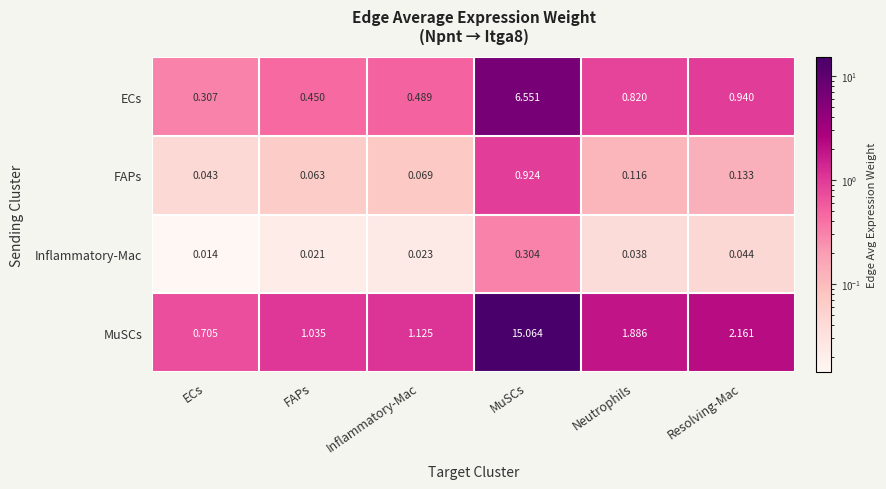

At which label does FAPs reach its minimum?

ECs